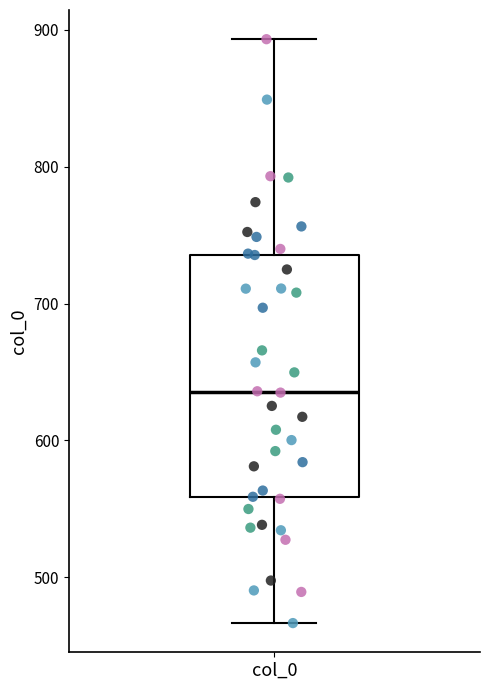

Read this box plot against the y-axis: the position of the median line, the range covered by the box, and the ends of both whiskers. The values are not printed on the chart, so give them approximately, as read against the axis.

median 640, box 560 to 740, whiskers 470 to 890